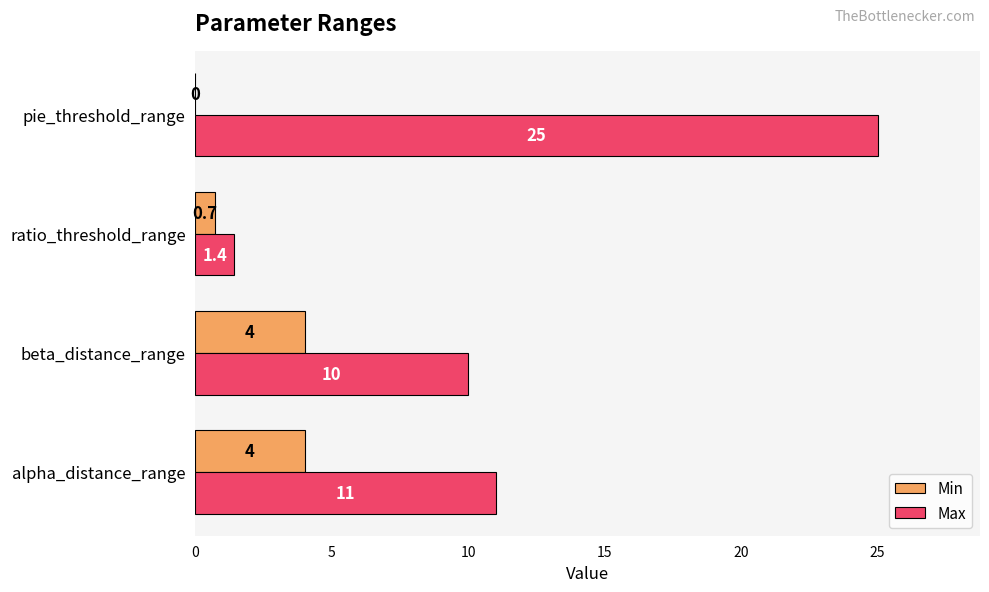

Where is Min nearest to the value 2?

ratio_threshold_range